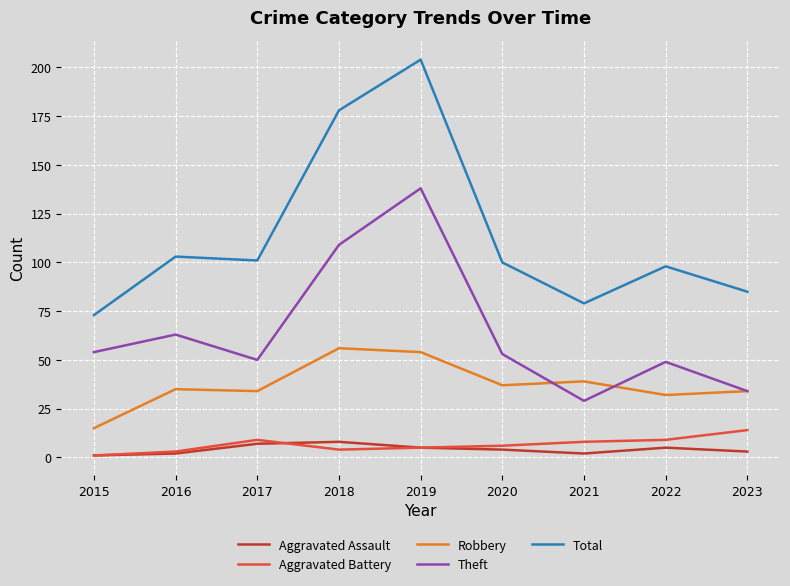

At which category does the chart reach its peak across all series?

2019